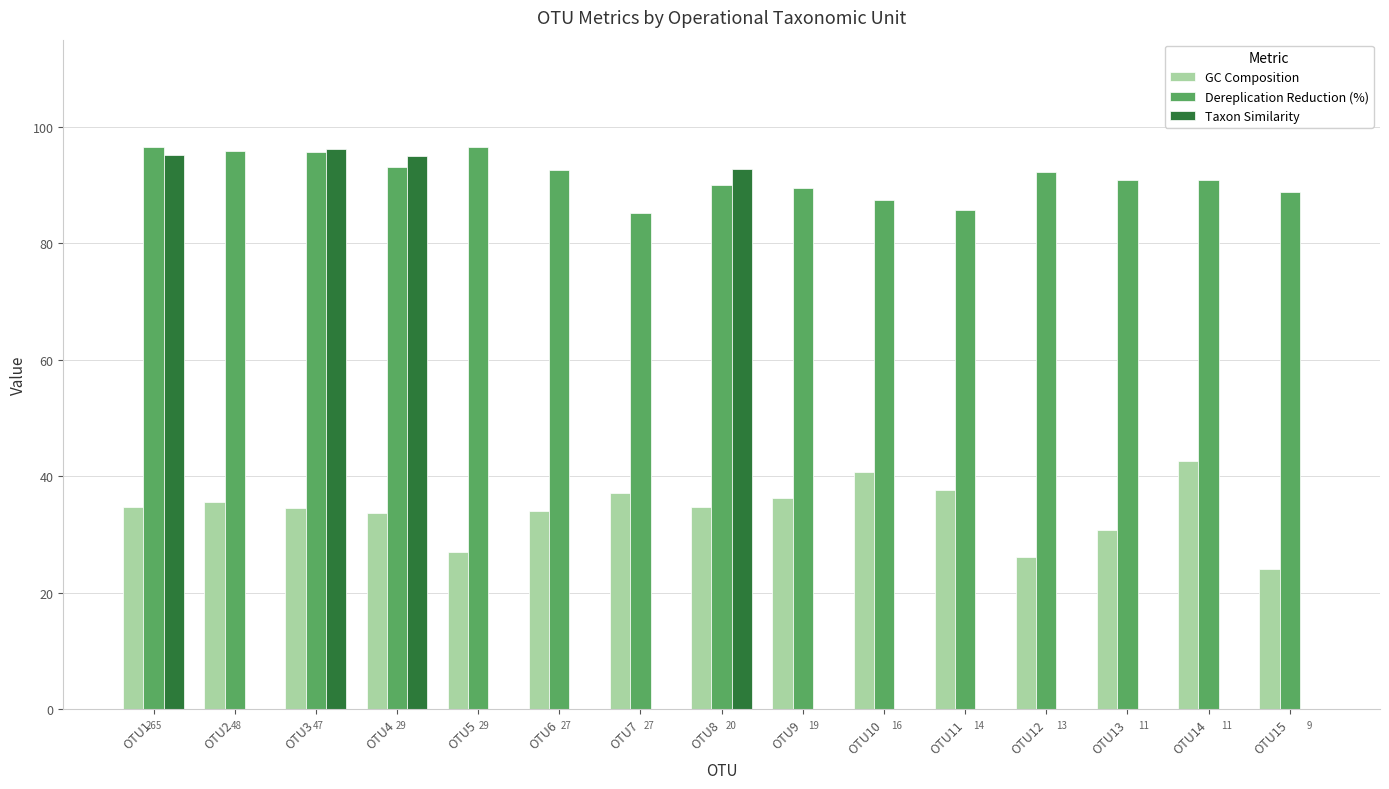

Where is Taxon Similarity nearest to the value 48?

OTU8